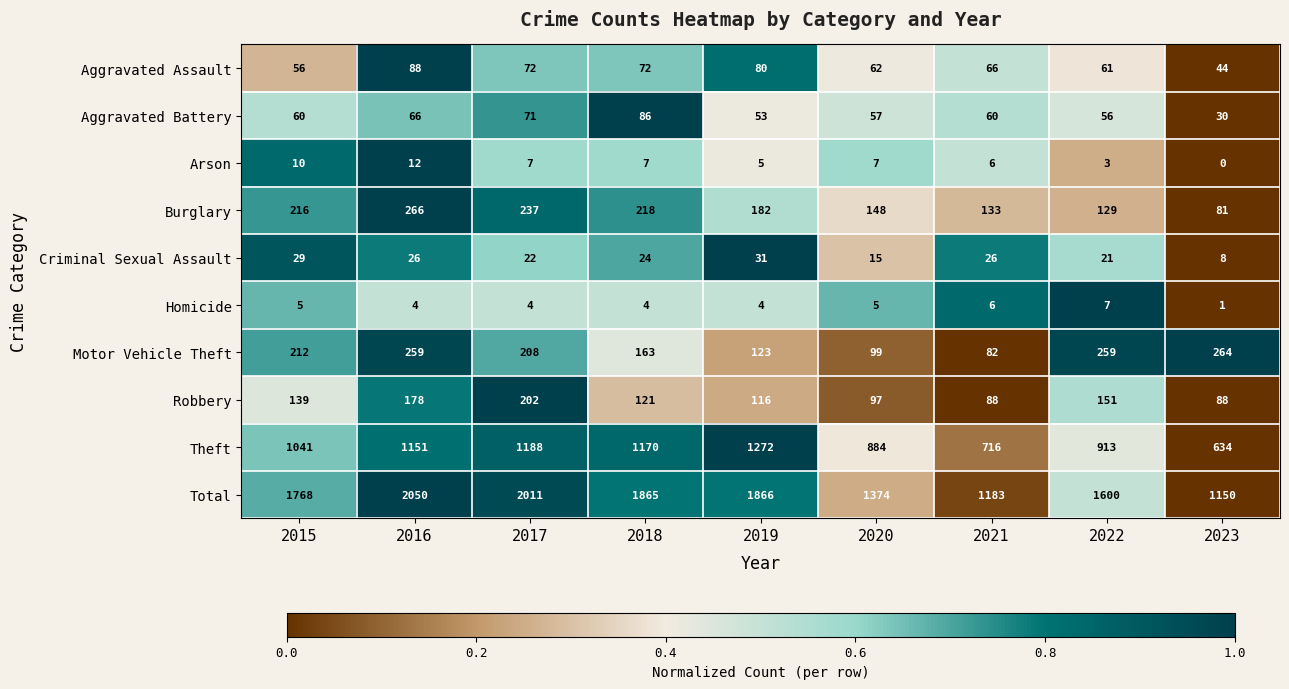

Count the number of data series in this chart.

10